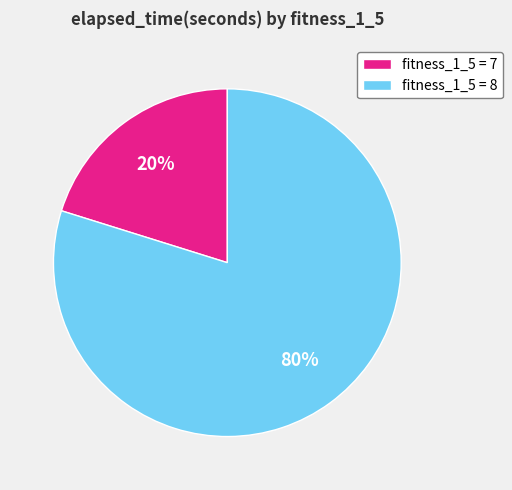

Rank the categories by value from highest to lowest.

fitness_1_5 = 8, fitness_1_5 = 7